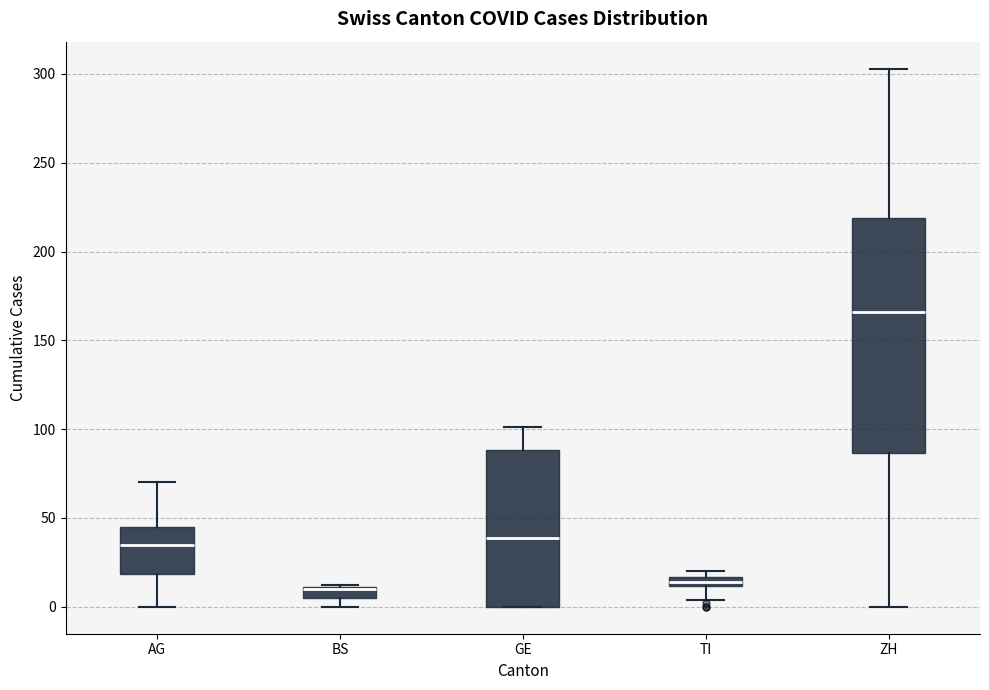

Which box is the tallest, from its lower edge to its upper edge?

ZH